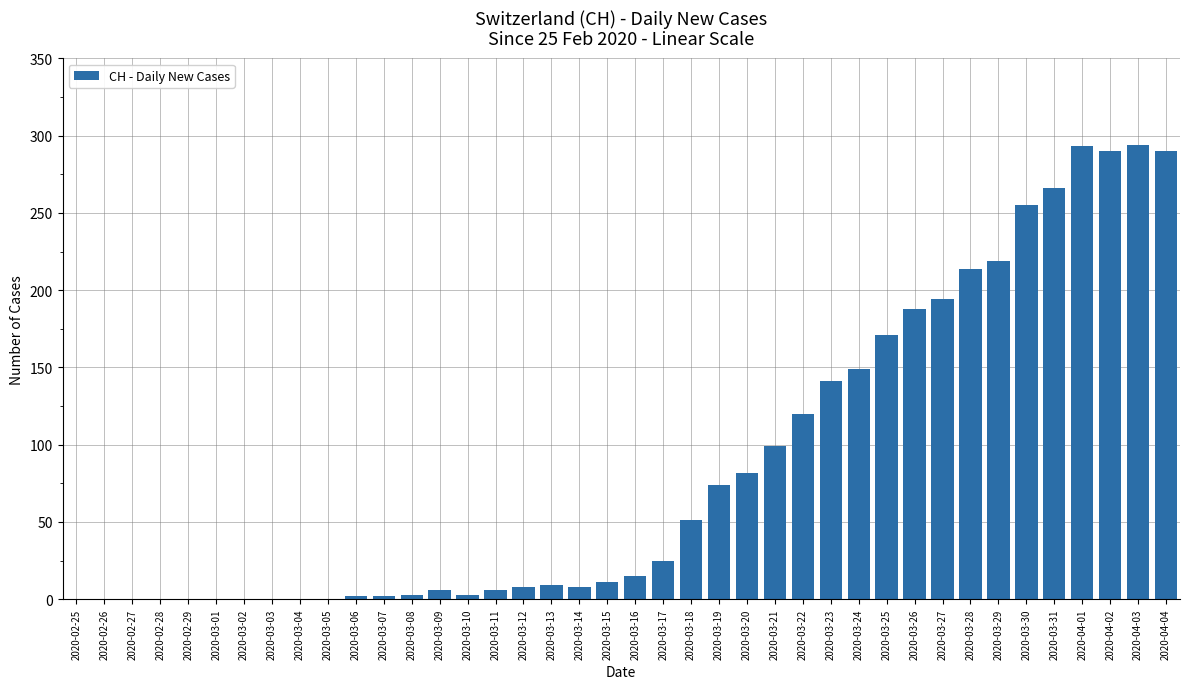

What is the average value?

87